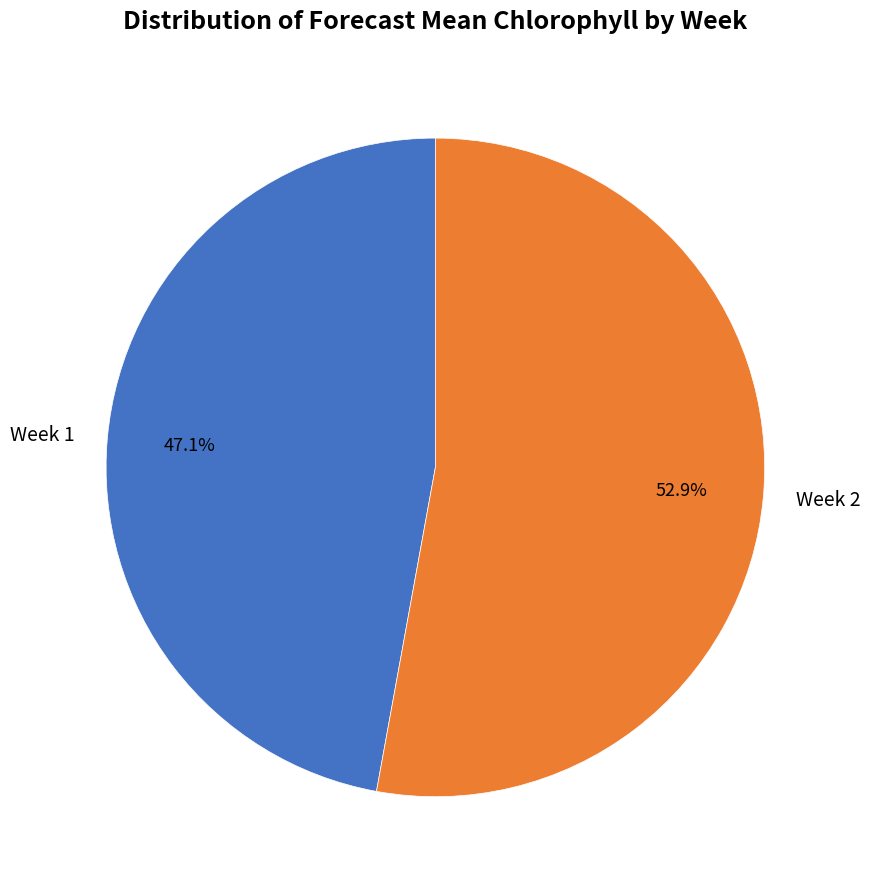

To the nearest percent, what percentage of the pie is Week 2?

53%